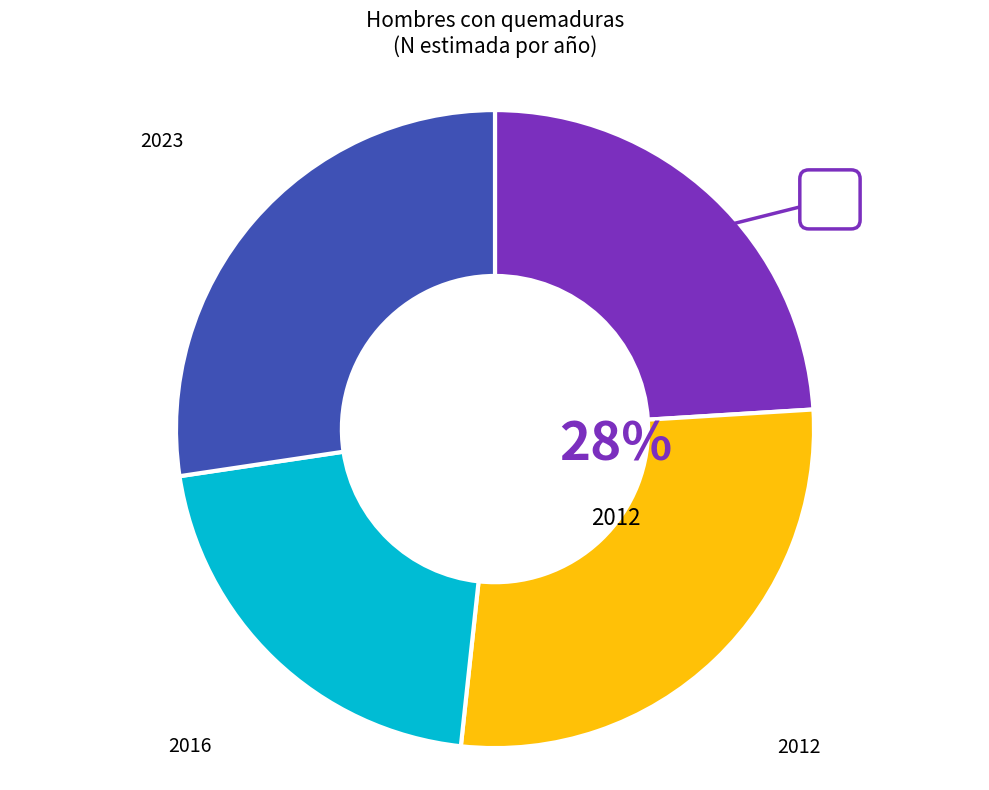

Which has a higher value, 2012 or 2016?

2012